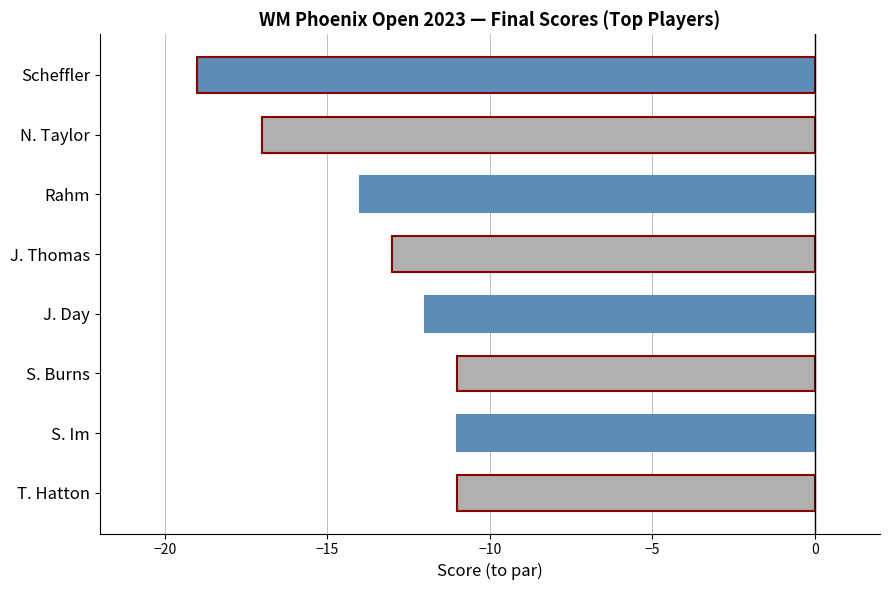

Which label corresponds to the smallest value in the chart?

Scheffler